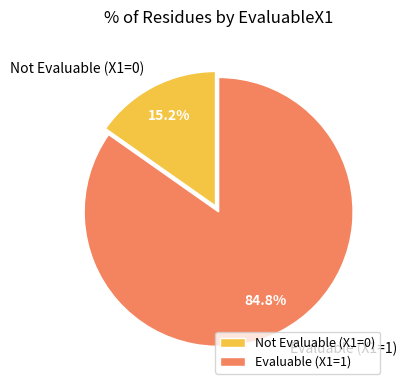

Combined, what portion of the pie is Not Evaluable (X1=0) and Evaluable (X1=1)?

100.0%